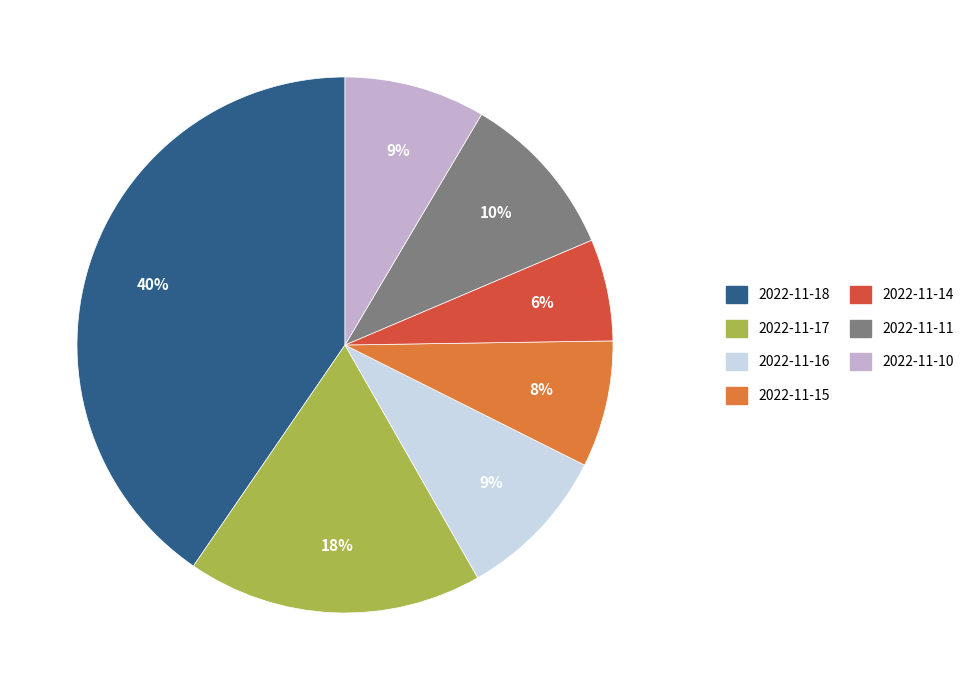

Approximately how many times larger is the value at 2022-11-15 compared to 2022-11-17?

0.4